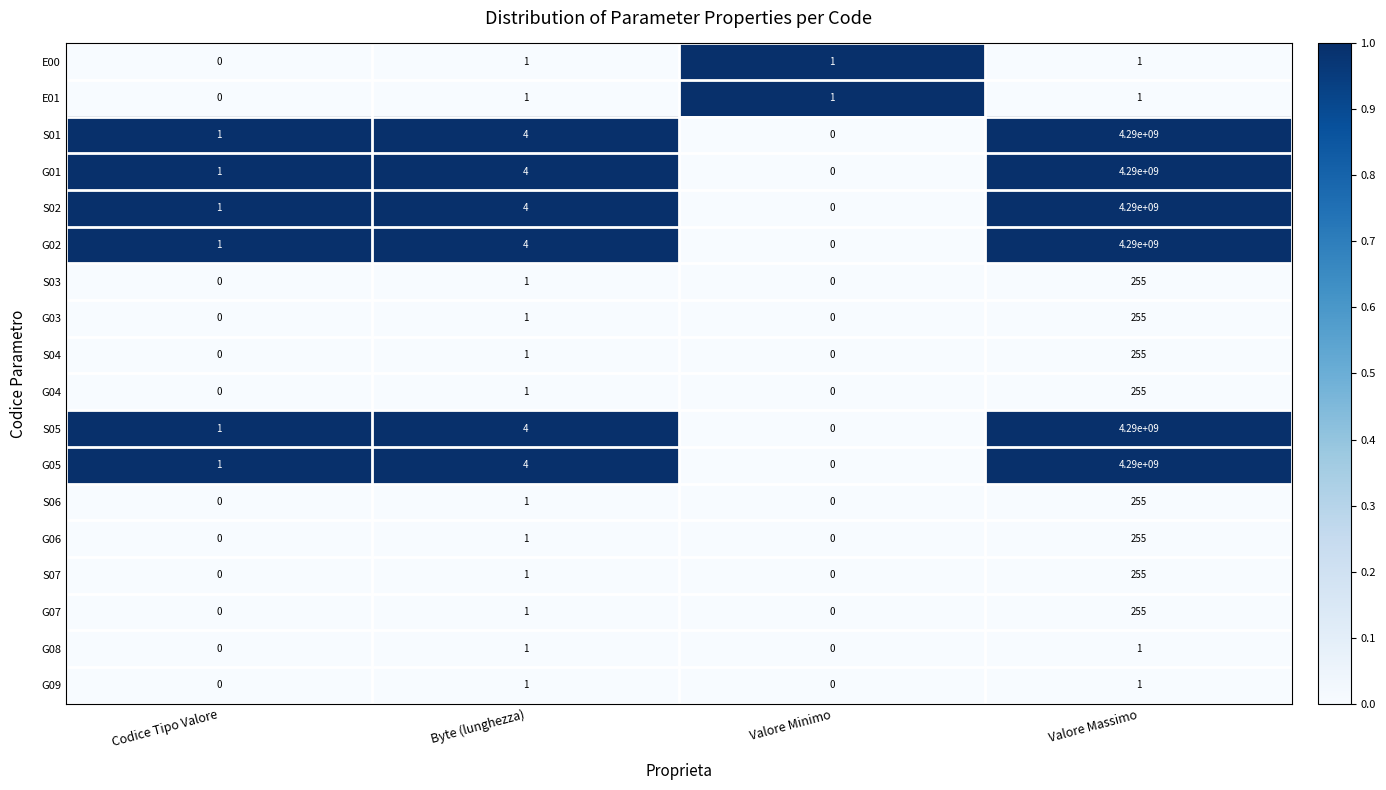

At which category is the sum across all series the highest?

Valore Massimo